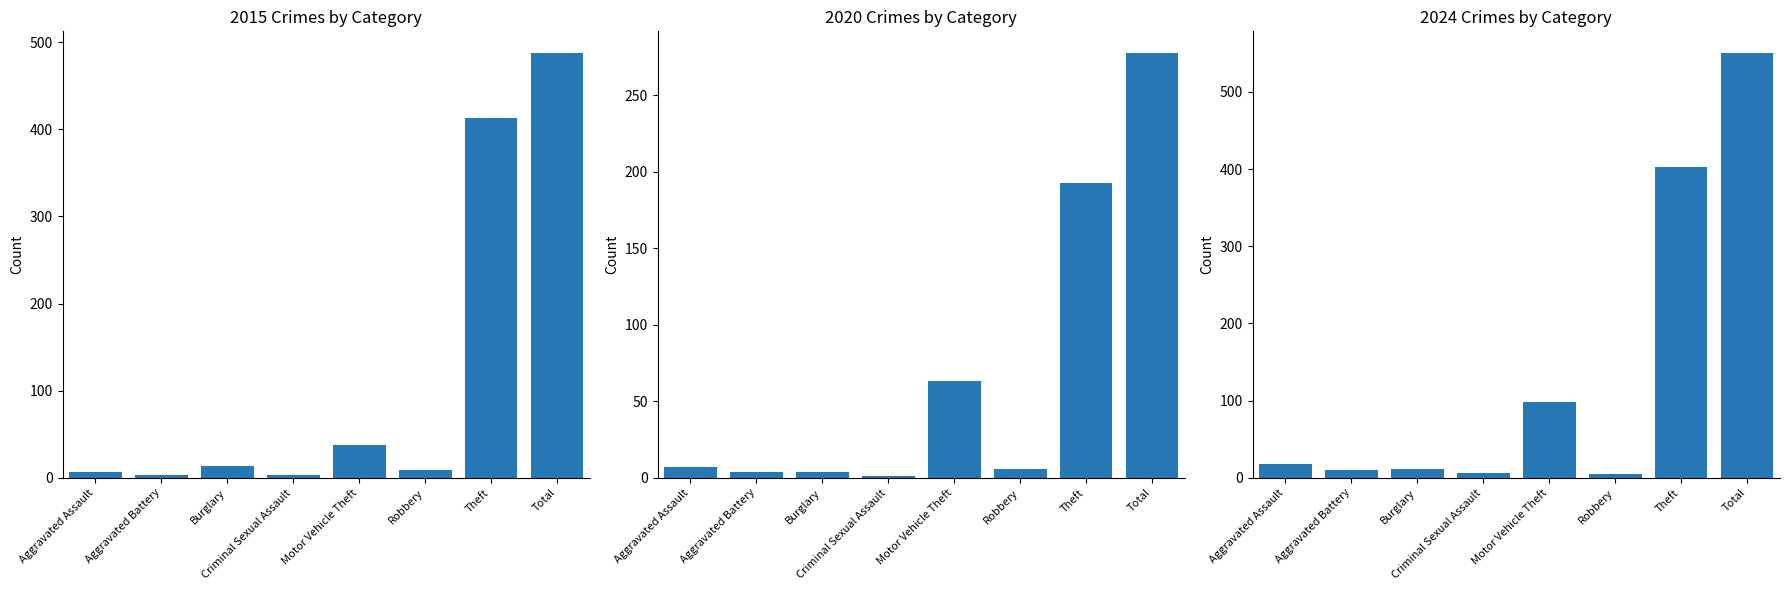

Is it true that 2015 equals 12 at Robbery?

False